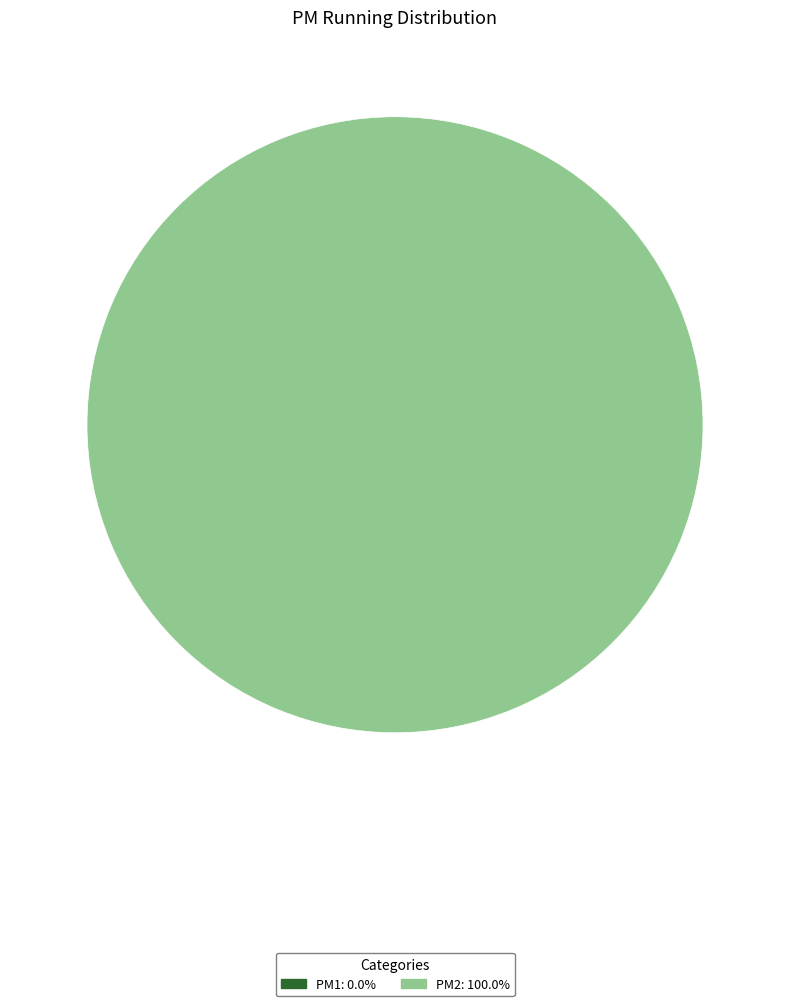

Count the number of slices in the pie.

2